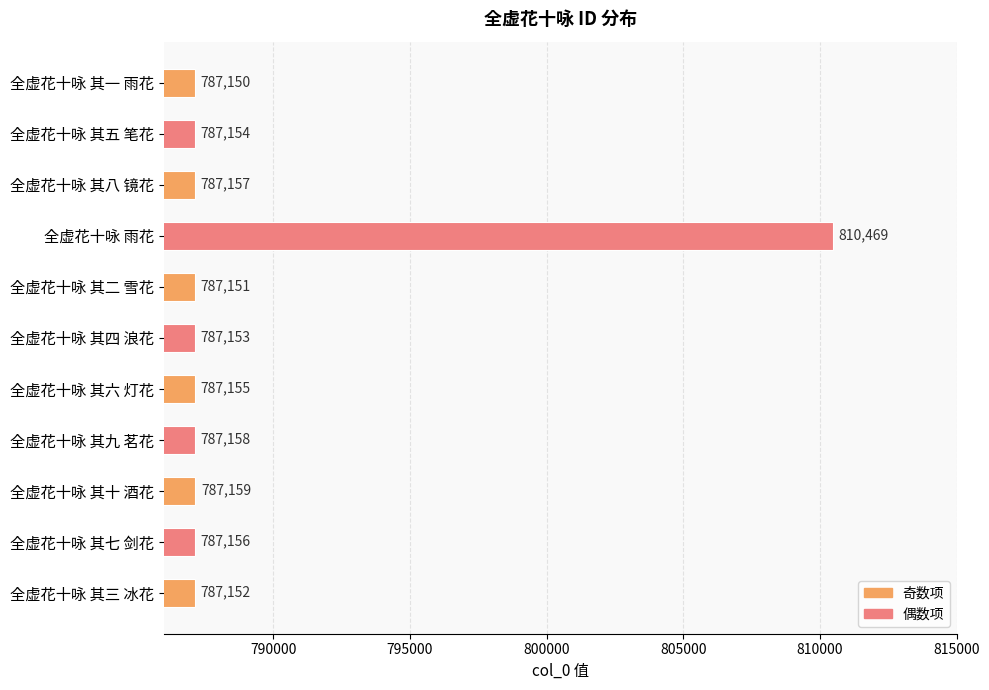

What is the approximate value at 全虚花十咏 其七 剑花, to the nearest 100?

787200